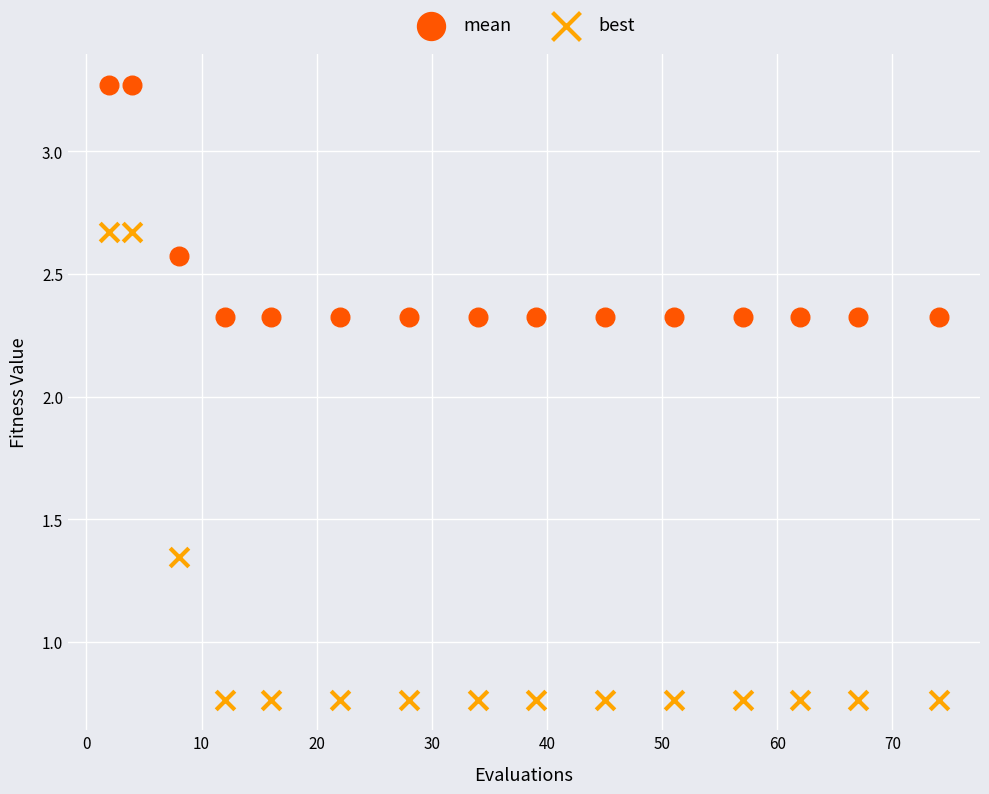

Which series reaches the minimum Y coordinate?

best